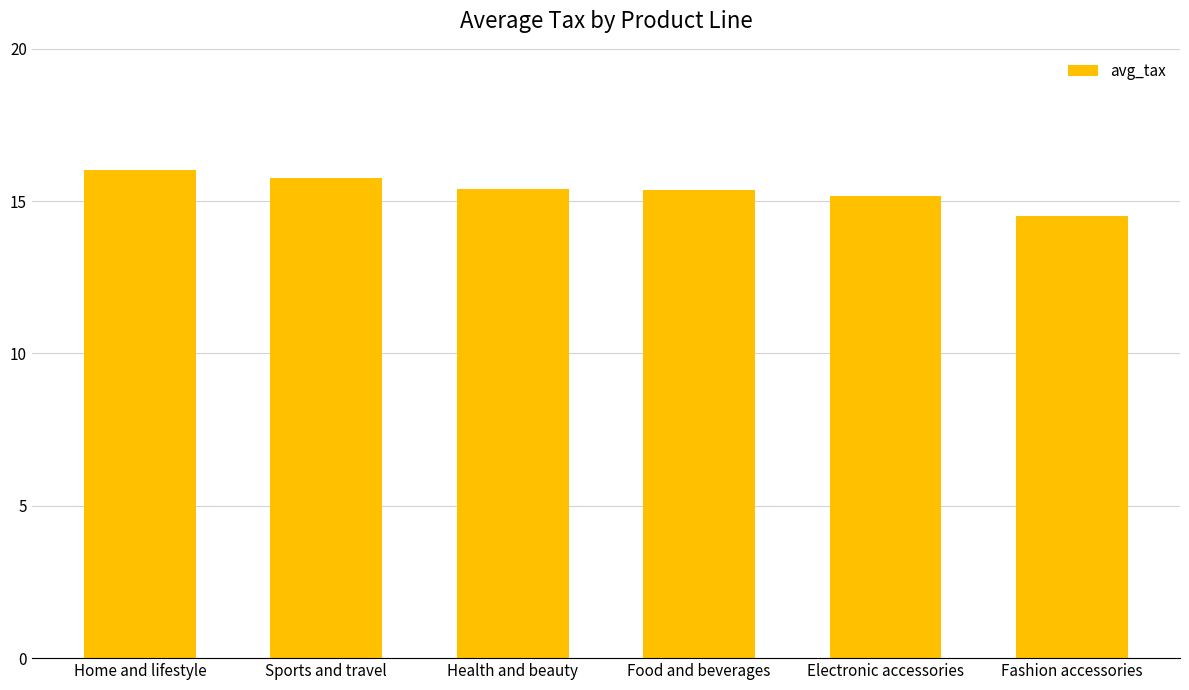

What is the label of the 1st bar from the left?

Home and lifestyle